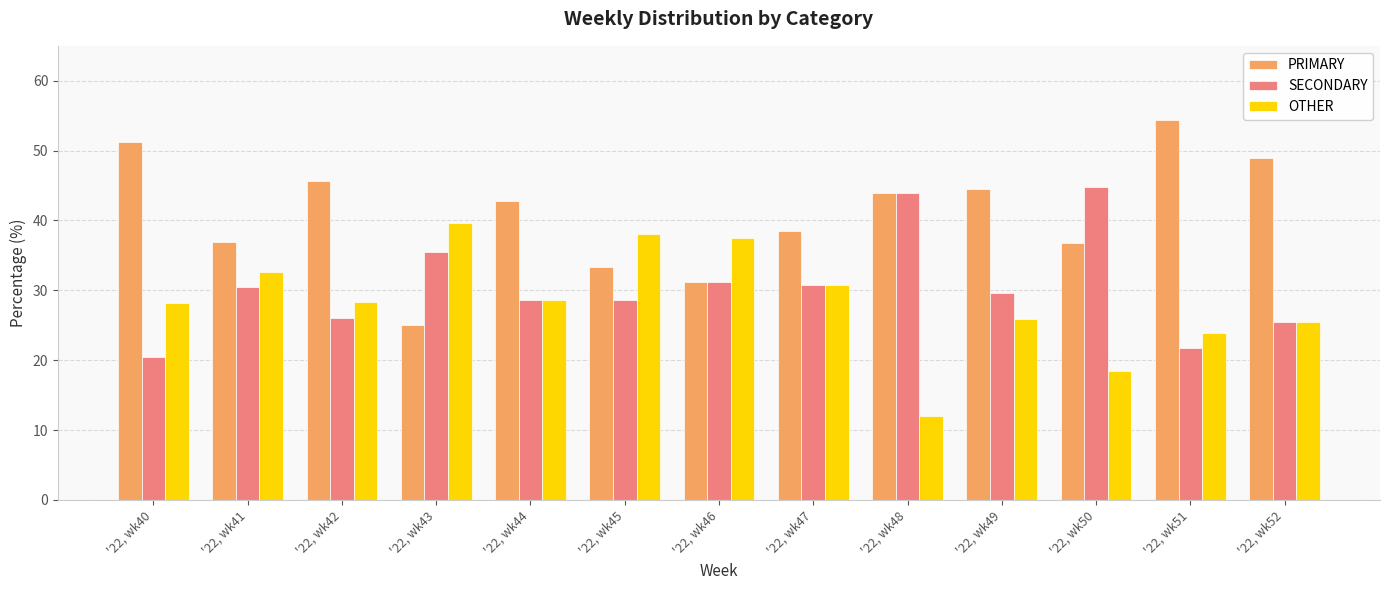

Is it true that PRIMARY equals 44.0 at '22, wk48?

True